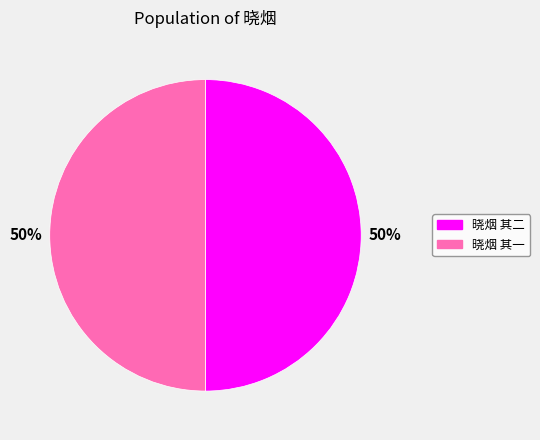

Combined, do 晓烟 其一 and 晓烟 其二 account for over 50%?

Yes